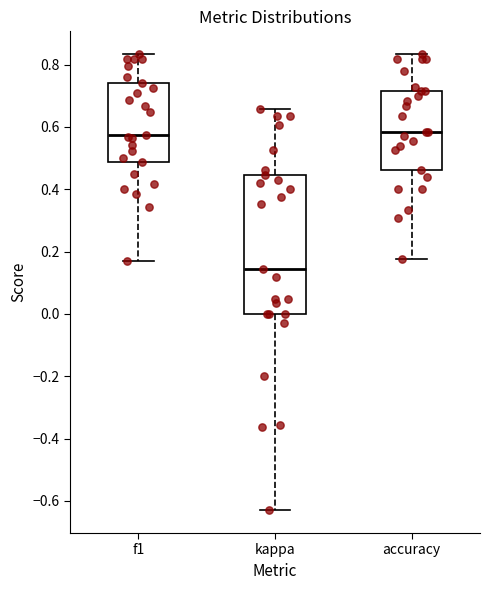

Reading left to right, read every box against the y-axis: the position of its median line, the range the box covers, and the ends of its whiskers. The values are not printed on the chart, so give them approximately, as read against the axis.

f1: median 0.58, box 0.48 to 0.74, whiskers 0.18 to 0.84
kappa: median 0.14, box 0.00 to 0.44, whiskers -0.64 to 0.66
accuracy: median 0.58, box 0.46 to 0.72, whiskers 0.18 to 0.84